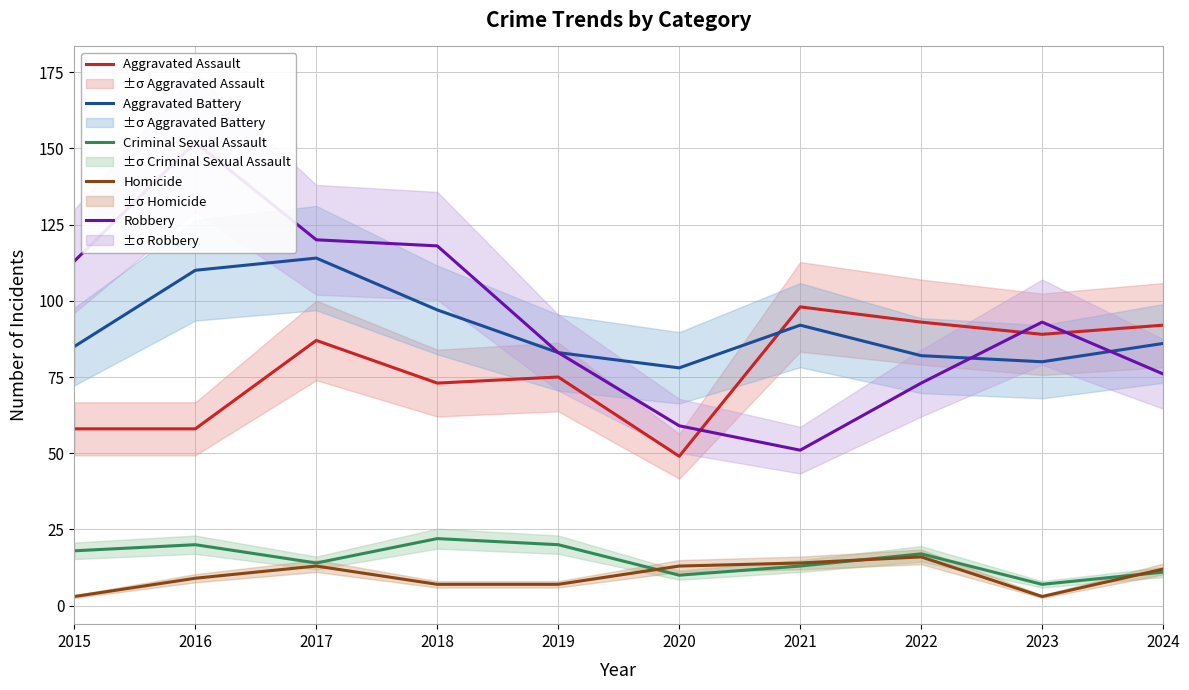

How many lines are shown in the chart?

5